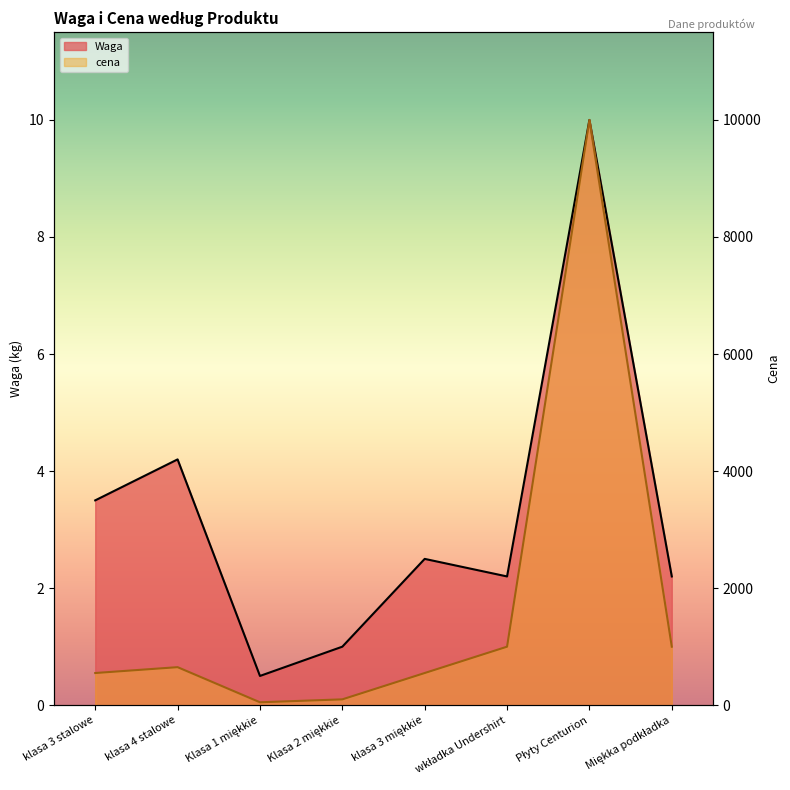

At Klasa 2 miękkie, list the series in order from largest to smallest.

cena, Waga